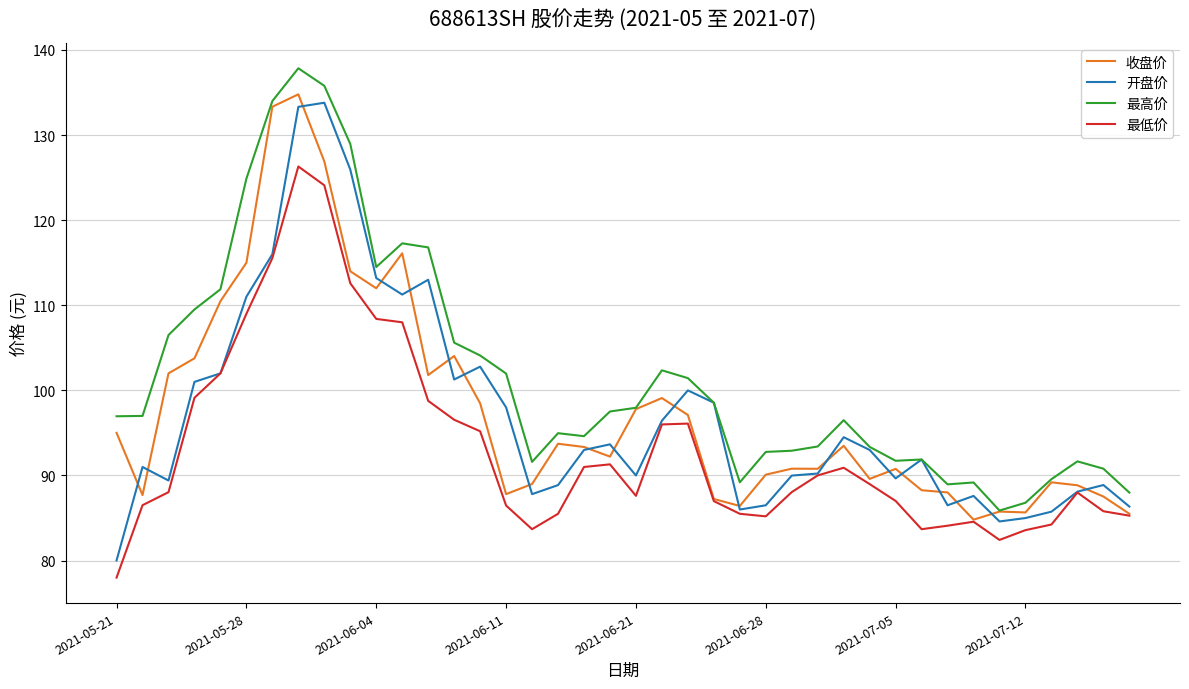

True or false: 最低价 and 最高价 cross at least once.

False